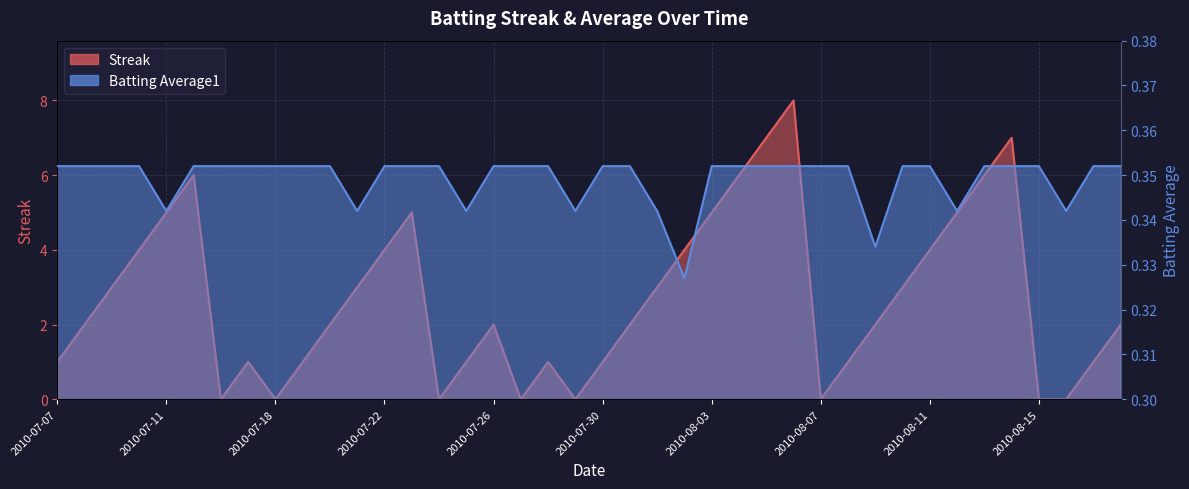

Which category has the lowest value in the Batting Average1 series?

2010-08-02